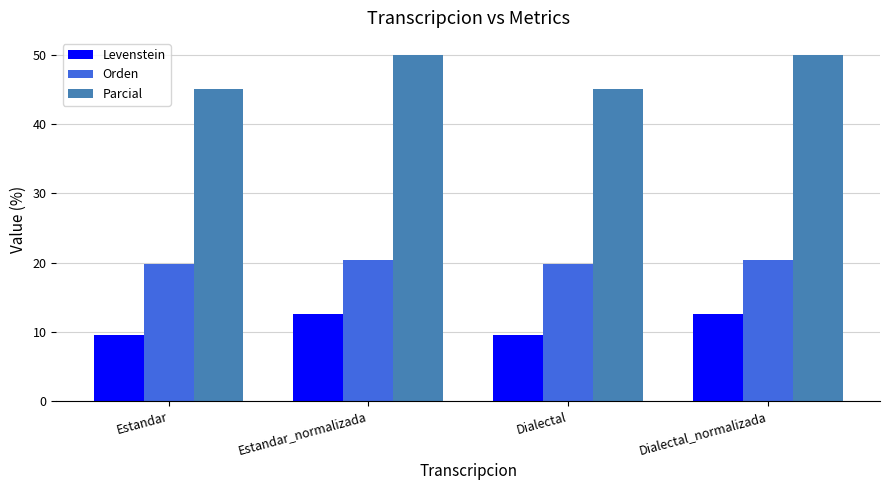

What is the sum of all Parcial values?

190.3